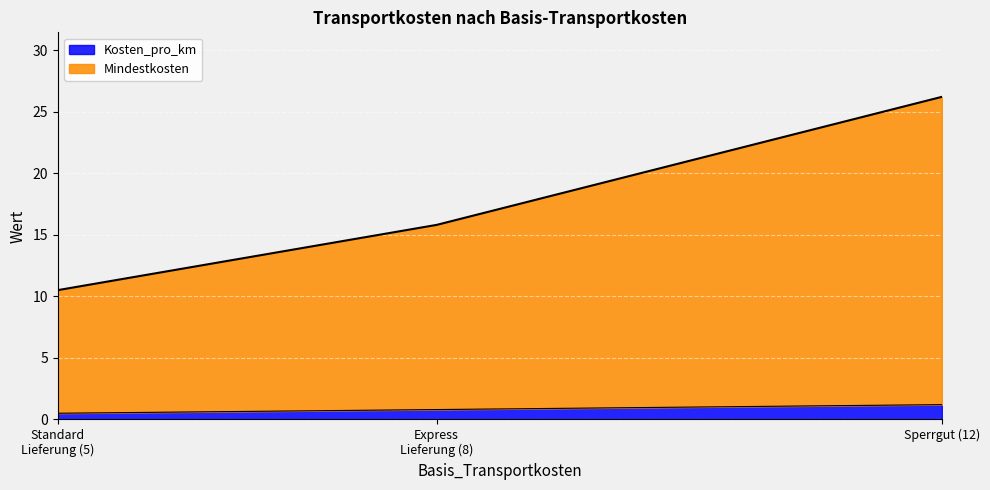

What is the average value of the Kosten_pro_km series?

0.8